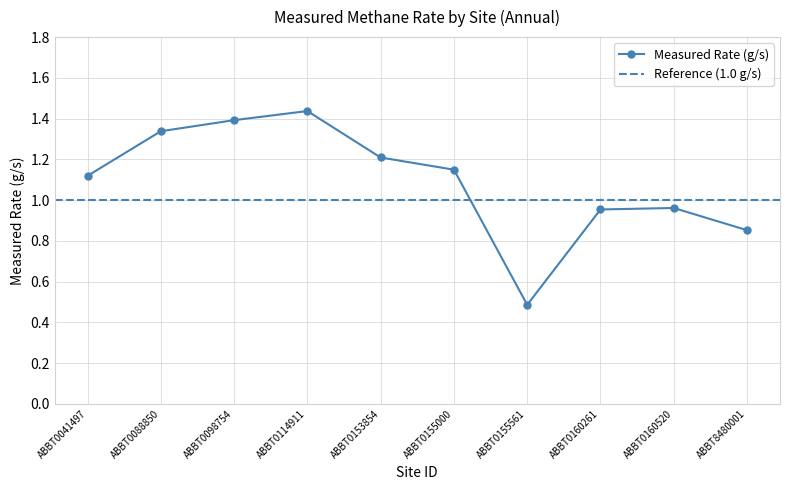

Reading left to right, transcribe all the data shown in this chart.

1.1	1.3	1.4	1.4	1.2	1.1	0.5	1.0	1.0	0.9